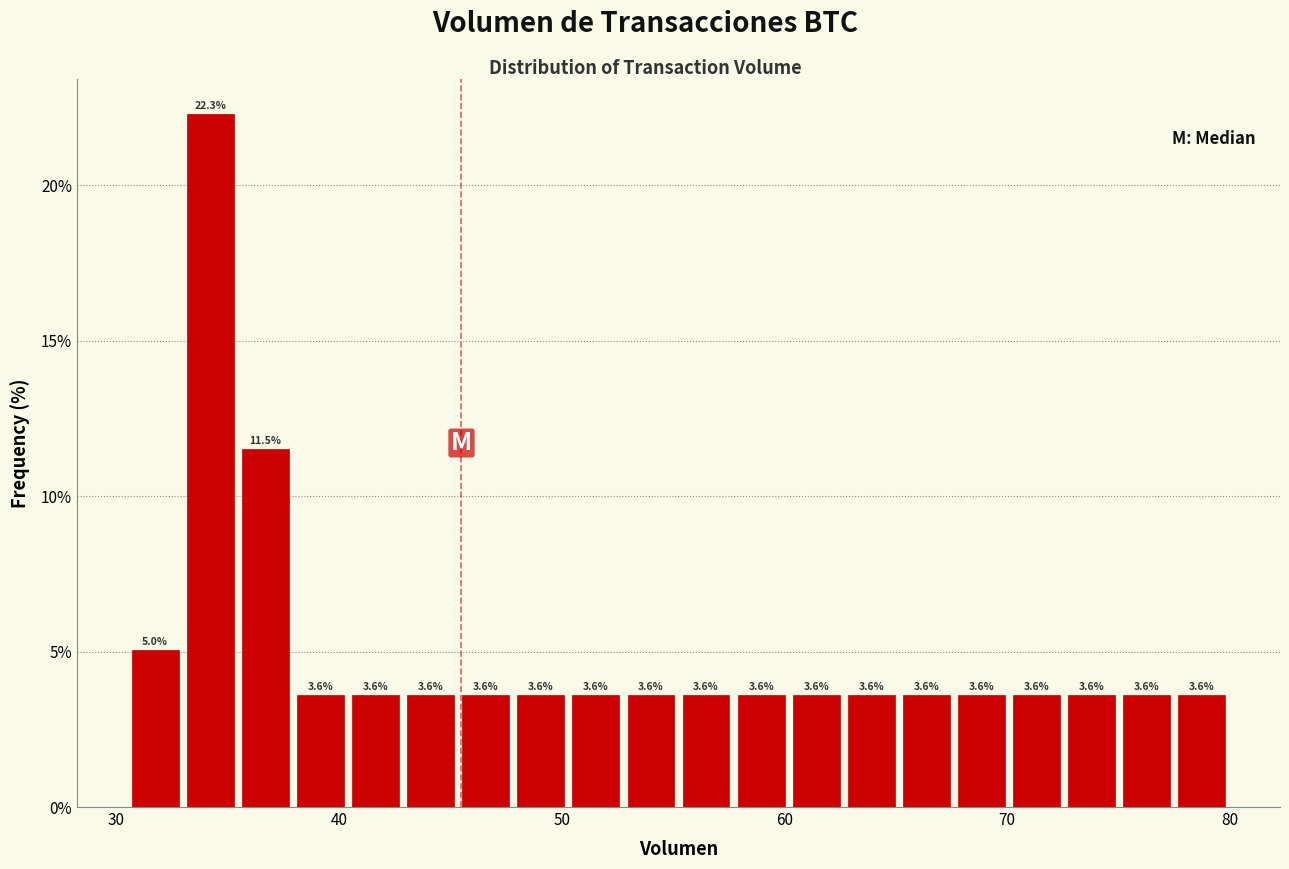

Around what value on the x-axis is the tallest bar? Give the approximate position of its centre, as read against the axis.

34